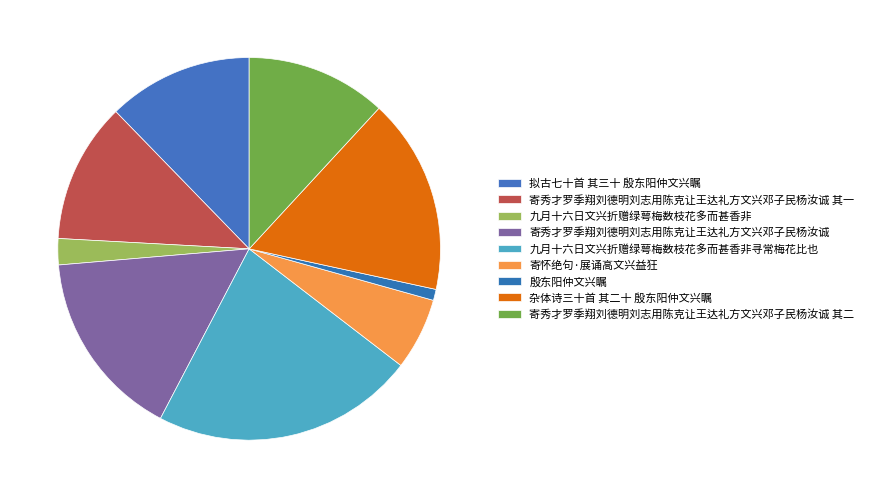

To the nearest percent, what portion does 拟古七十首 其三十 殷东阳仲文兴瞩 represent?

12%